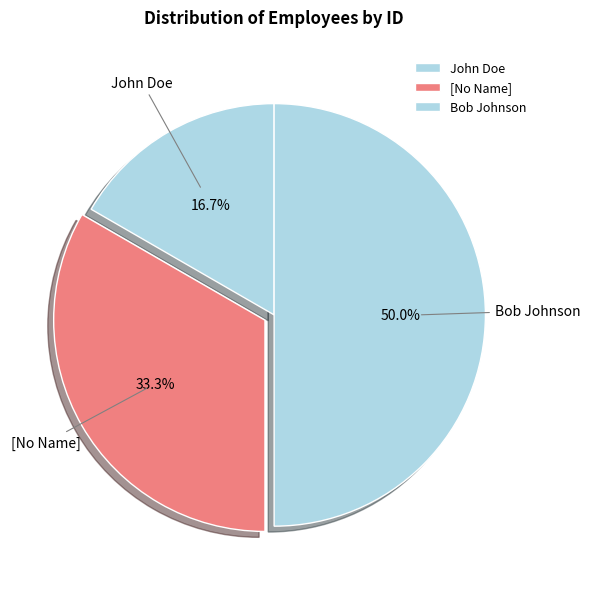

How many slices are in this pie chart?

3